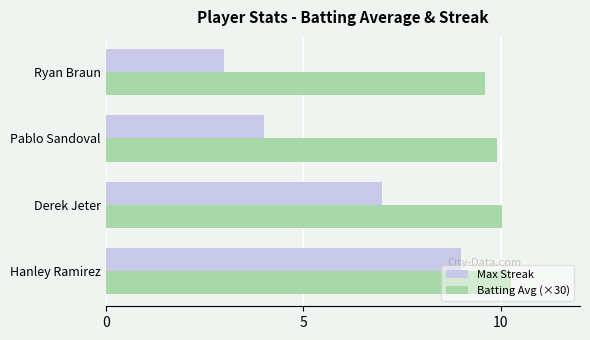

Rank the series by their maximum value, from highest to lowest.

Batting Avg (×30), Max Streak